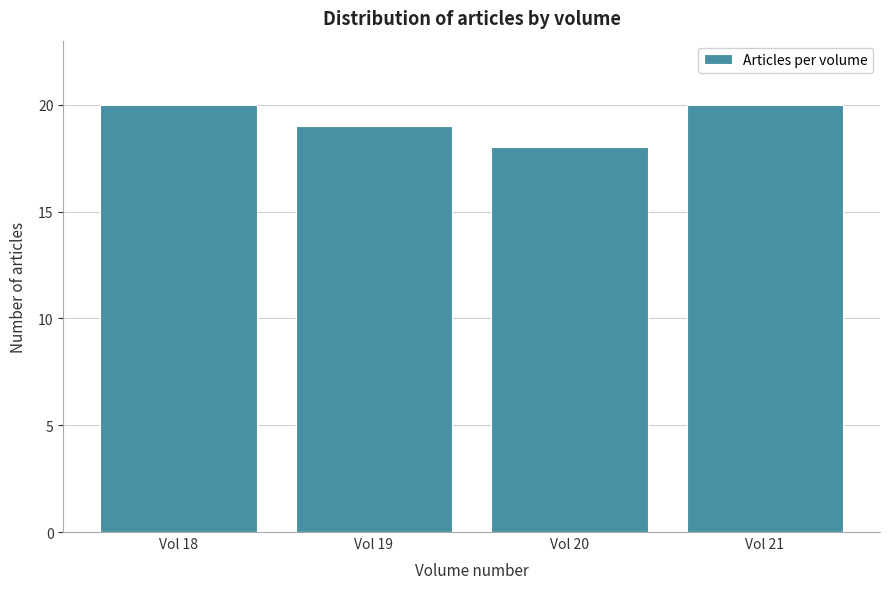

Reading left to right, what are all the values shown in this chart?

20	19	18	20